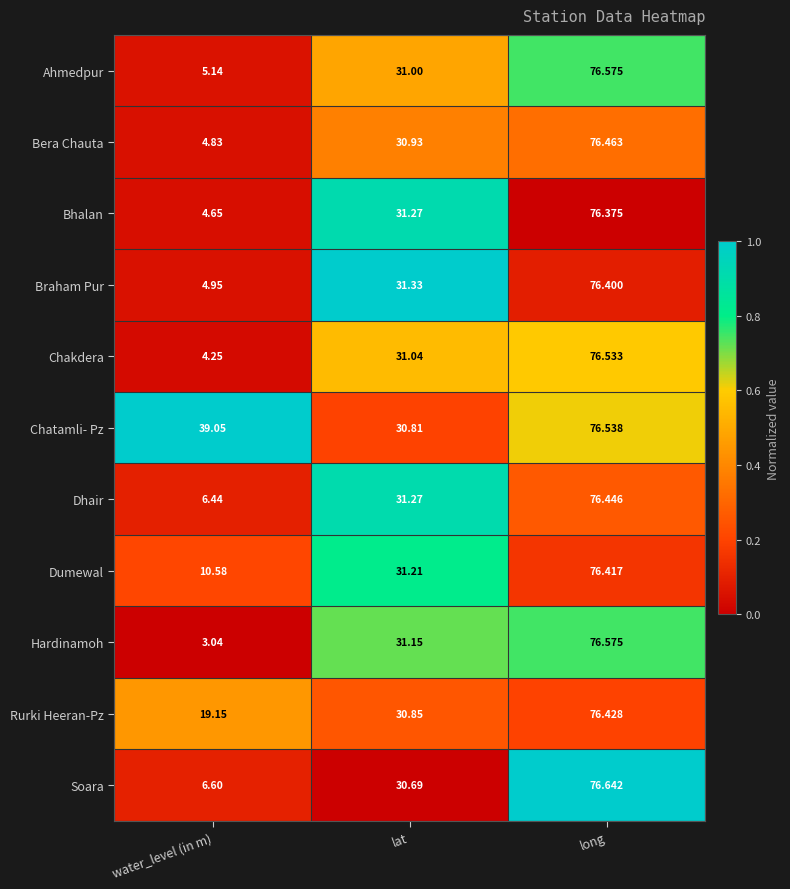

Rank the categories by Soara value from highest to lowest.

long, lat, water_level (in m)